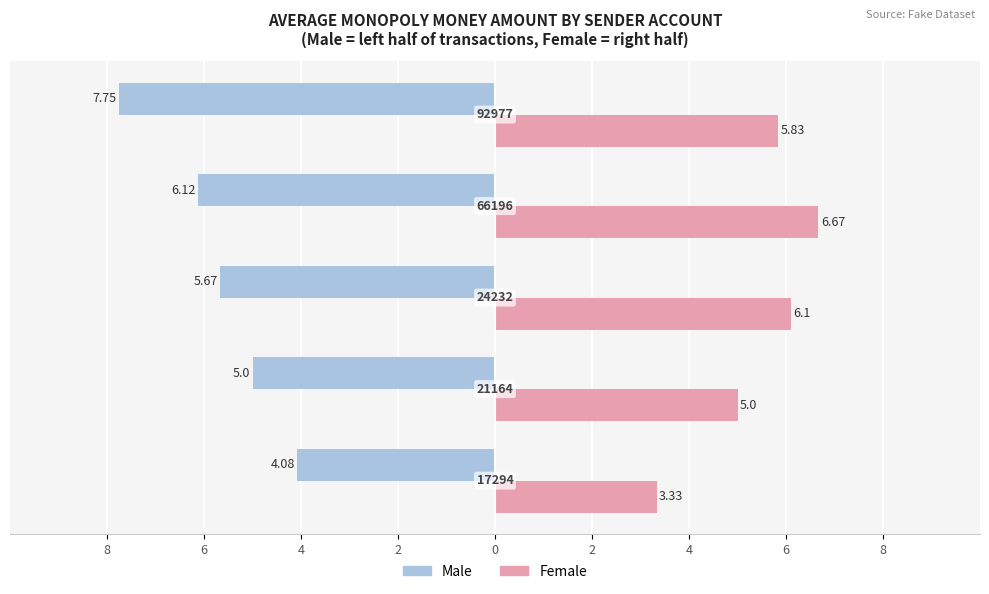

How many values in the Male series exceed -5?

1